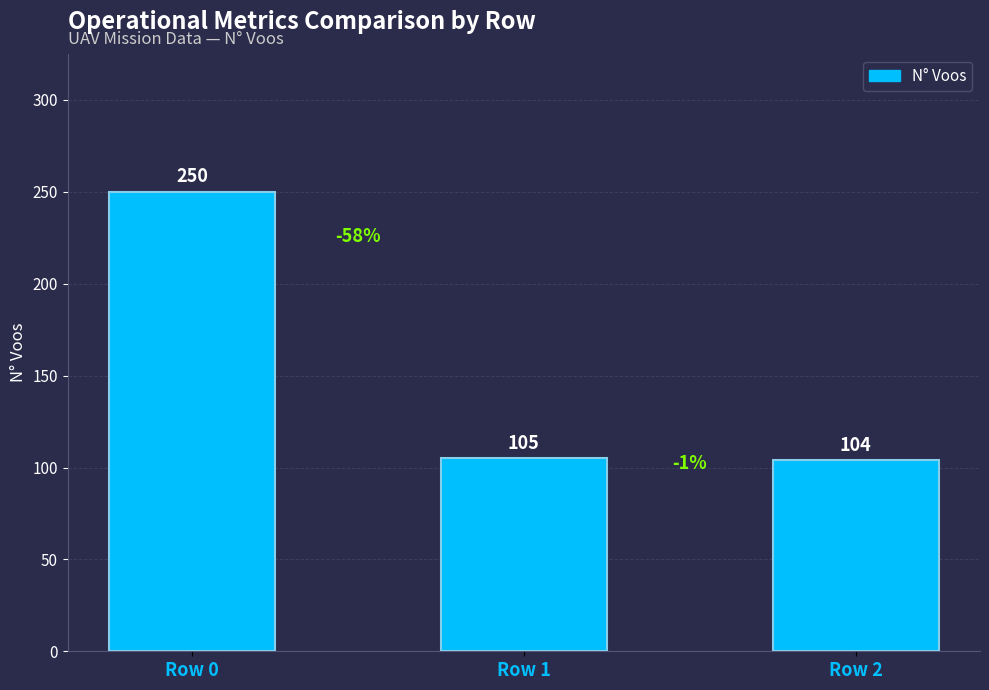

Are the bars grouped side by side (vs. stacked)?

No